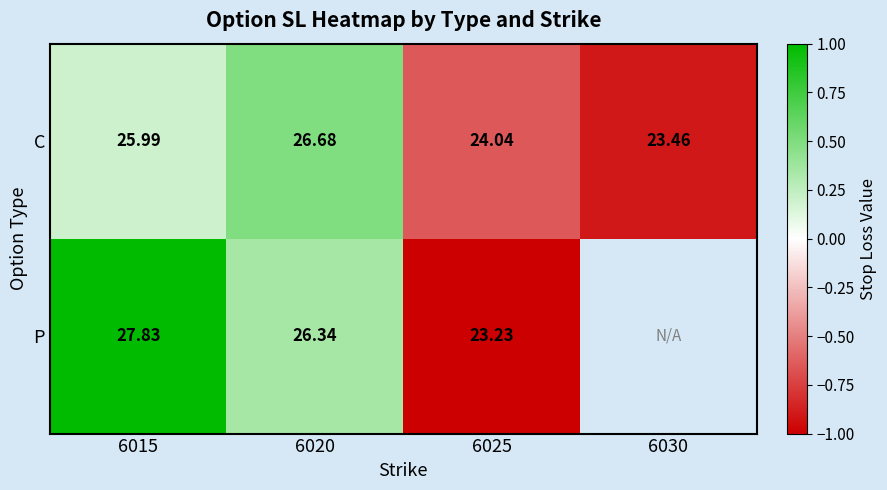

True or false: C has a value of -0.3 at 6025.

False